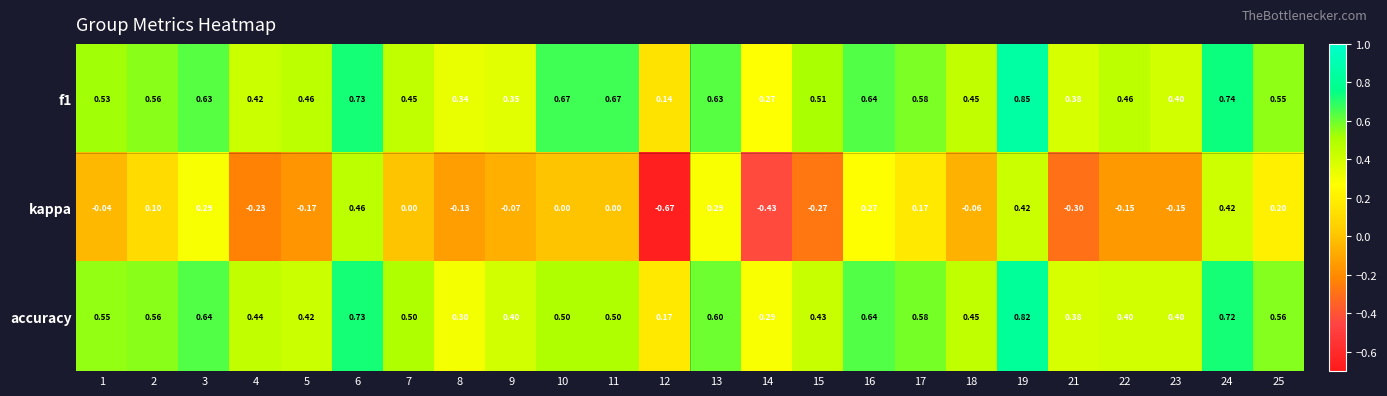

At which category is the sum across all series the highest?

19